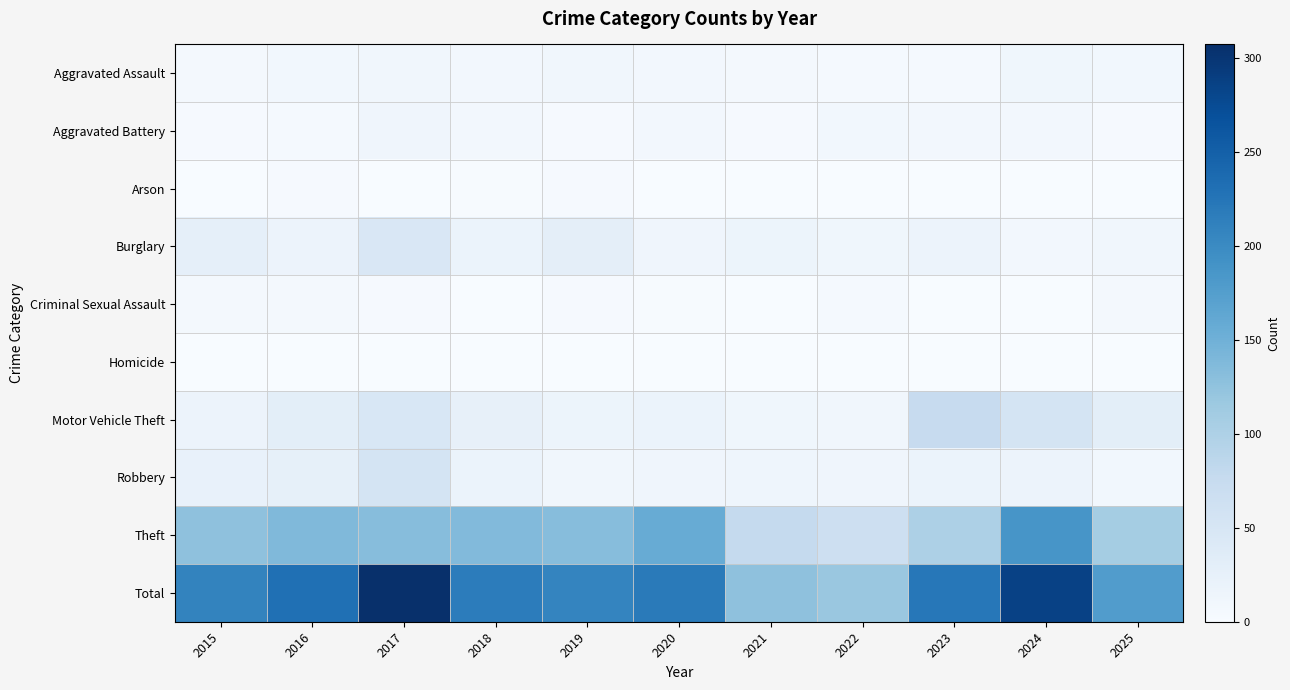

At which category does the chart reach its minimum across all series?

2015